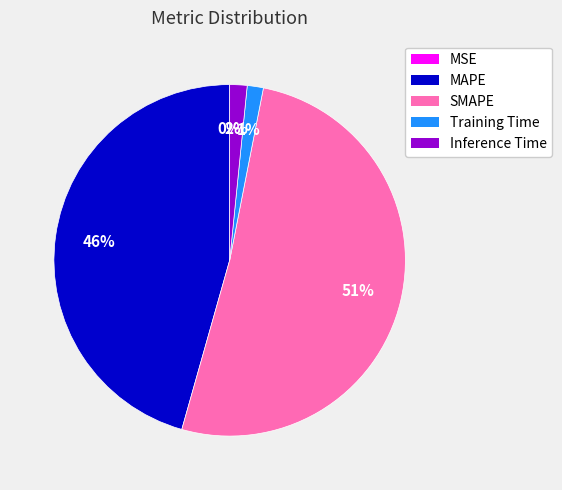

What percentage is the SMAPE slice, to the nearest percent?

51%